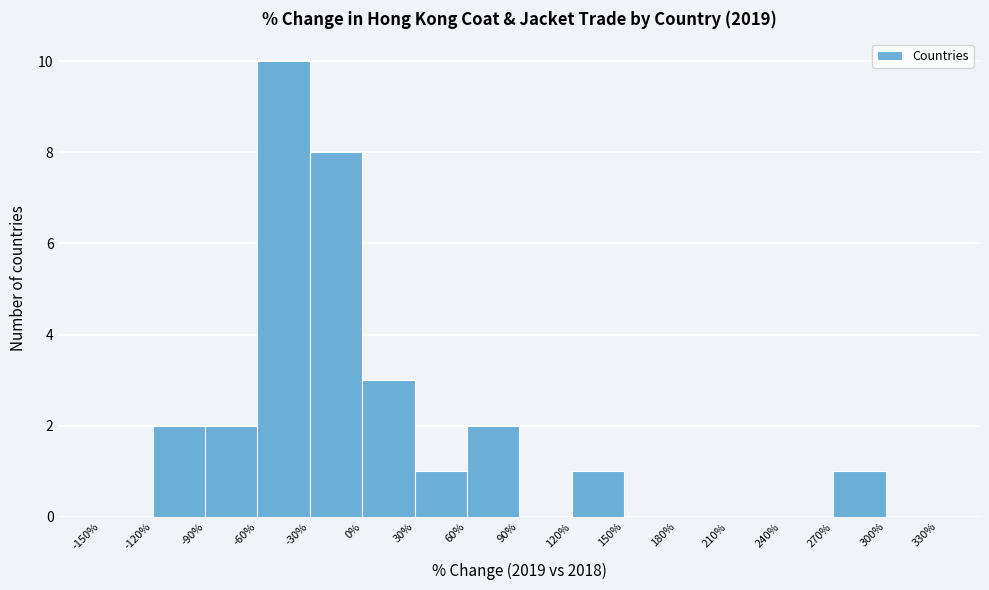

Reading left to right, list every bar in this chart as the range it spans on the x-axis followed by its height. The values are not printed on the chart, so give them approximately, as read against the axis.

-150% to -120%: 0
-120% to -90%: 2
-90% to -60%: 2
-60% to -30%: 10
-30% to 0%: 8
0% to 30%: 3
30% to 60%: 1
60% to 90%: 2
90% to 120%: 0
120% to 150%: 1
150% to 180%: 0
180% to 210%: 0
210% to 240%: 0
240% to 270%: 0
270% to 300%: 1
300% to 330%: 0